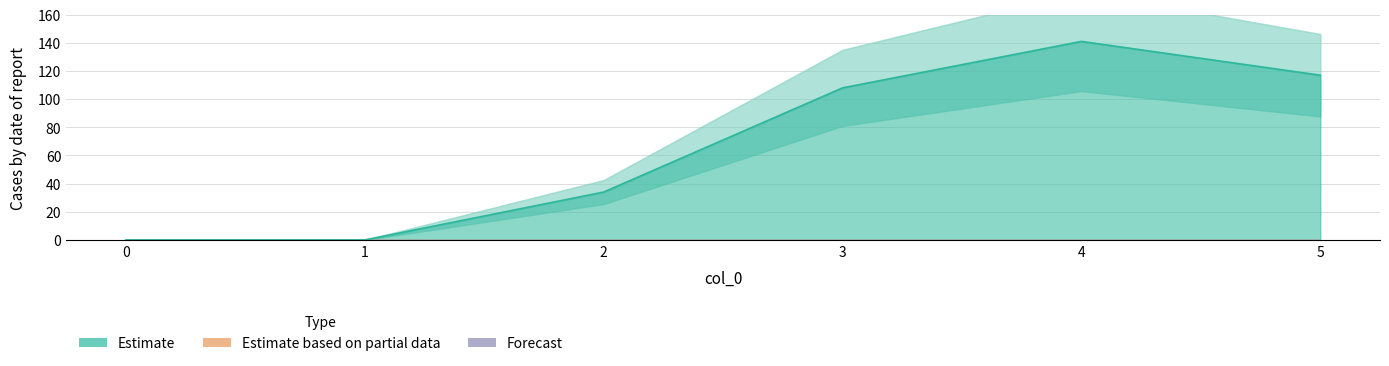

Is it true that the value at 3 is 108?

True